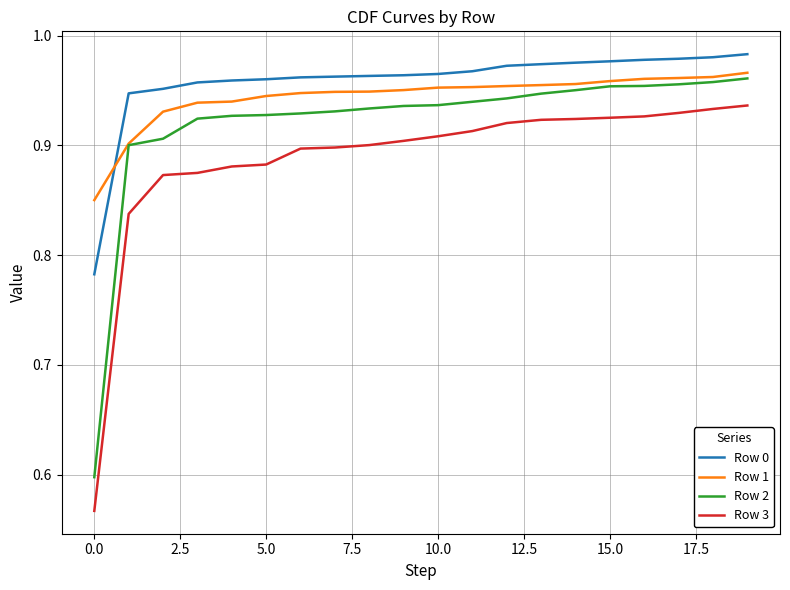

Which series has the largest range (max minus min)?

Row 3